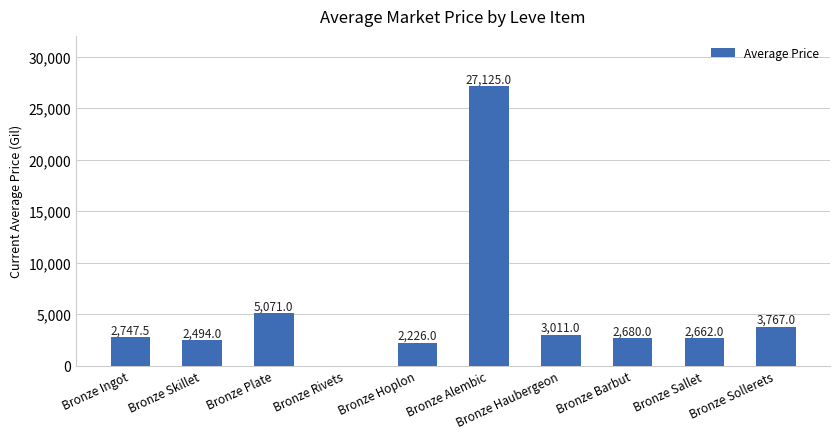

At which label does the data first exceed 2747?

Bronze Ingot